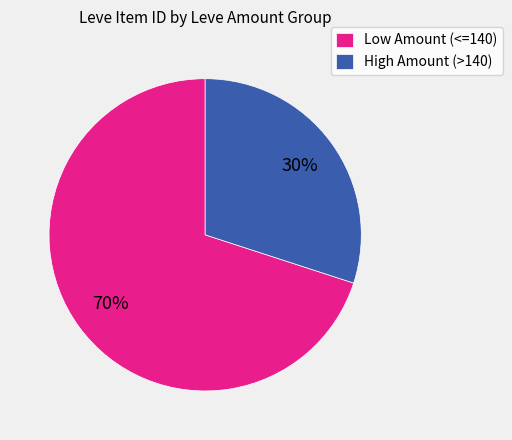

Does any single category account for the majority?

Yes